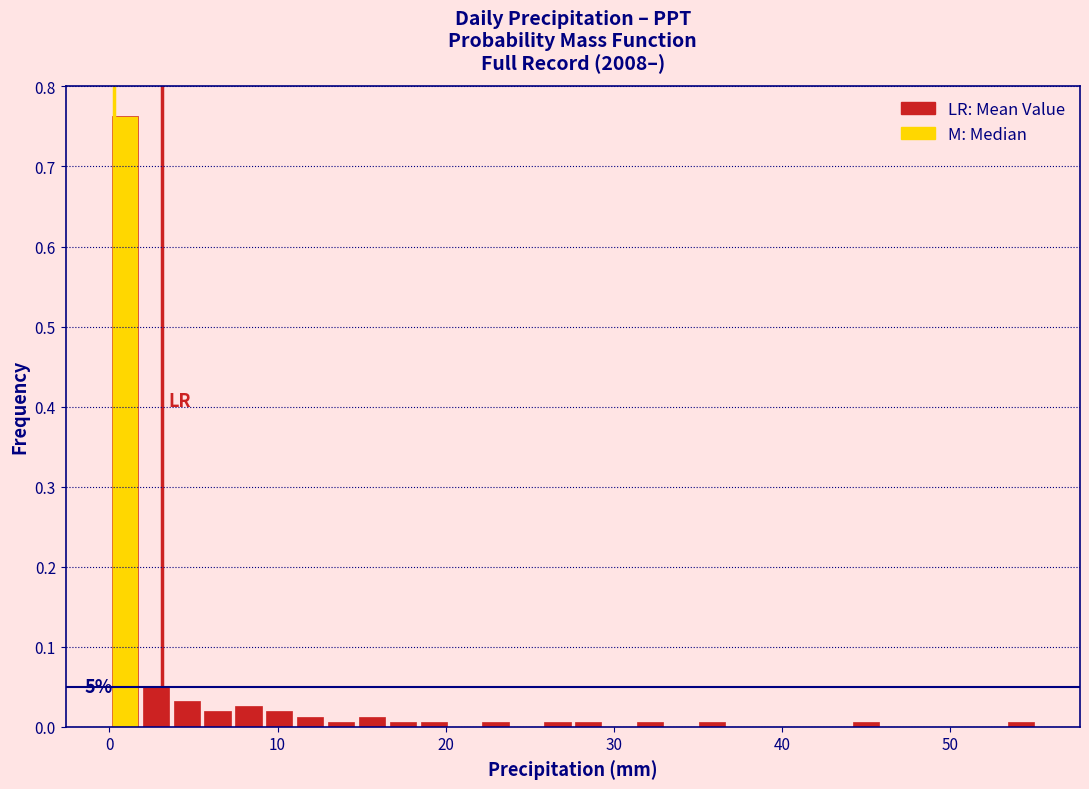

Around what value on the x-axis is the tallest bar? Give the approximate position of its centre, as read against the axis.

1